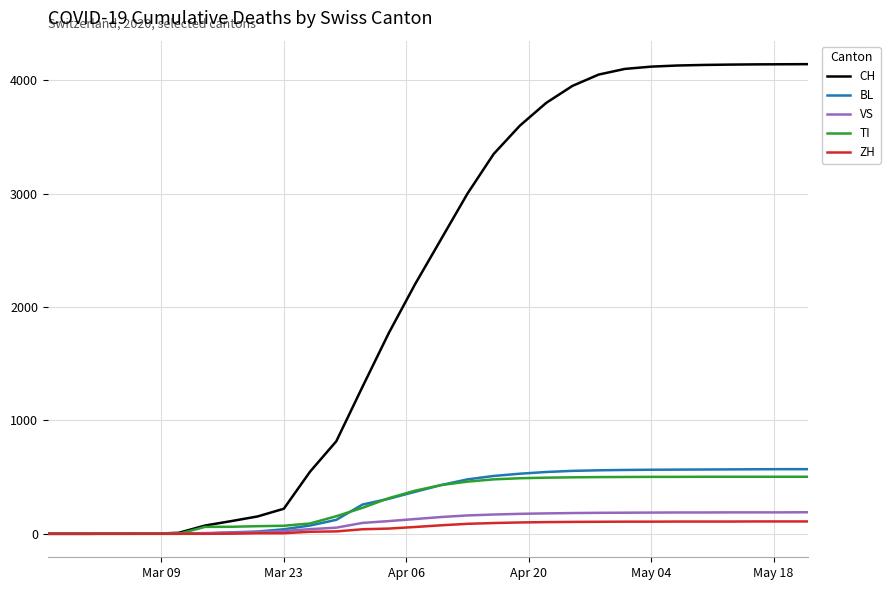

What is the sum of all ZH values?

1733